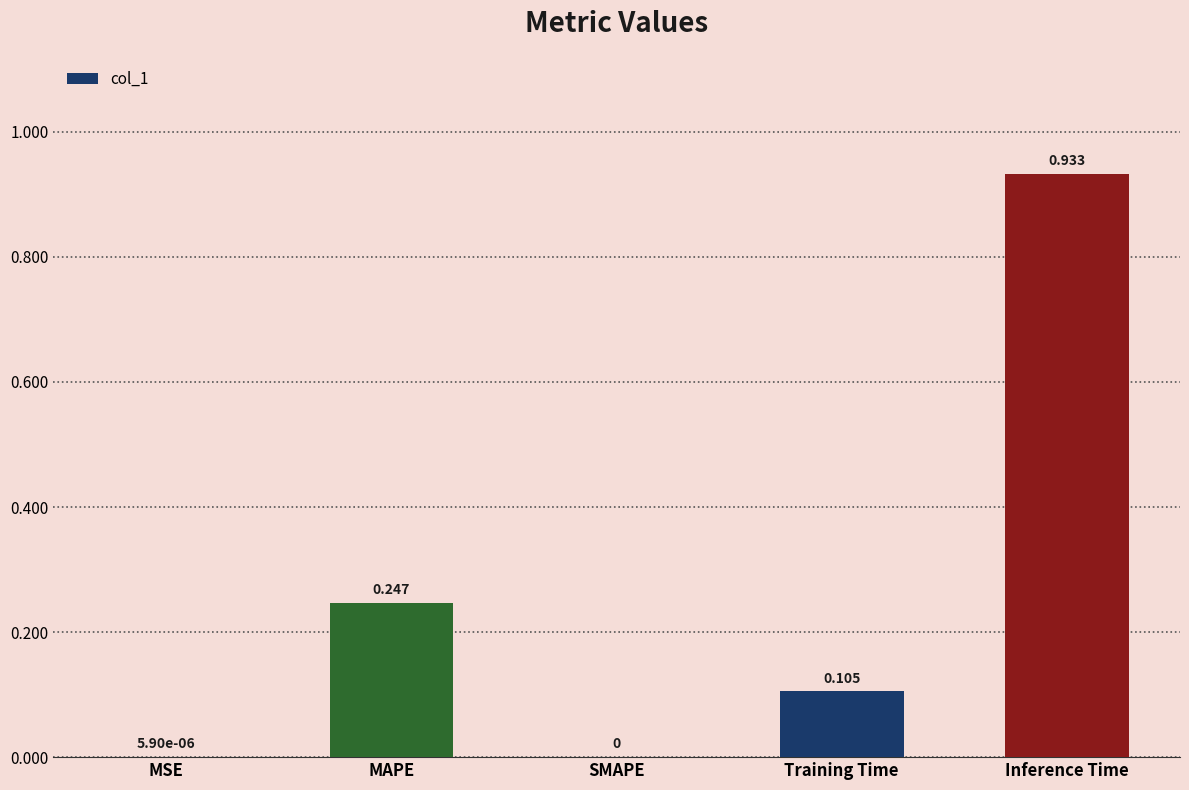

At which category does the chart reach its peak across all series?

Inference Time